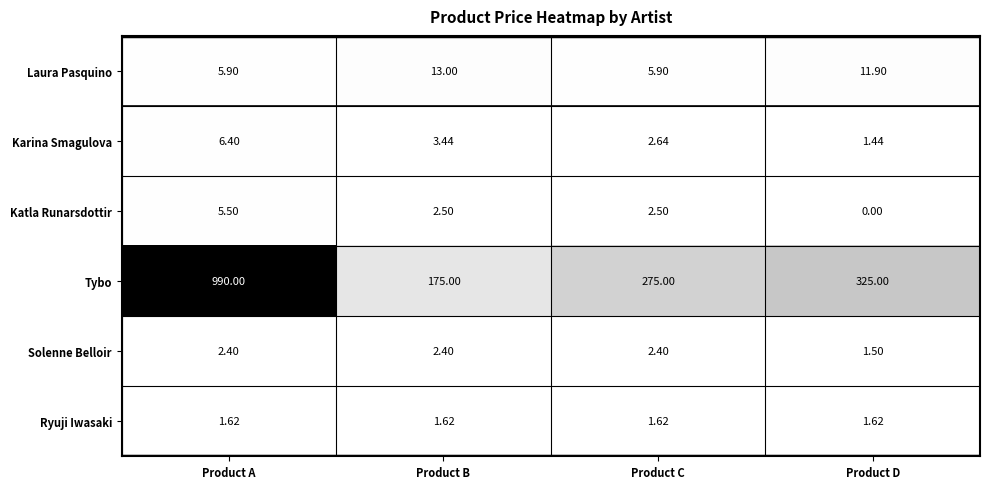

Which series changed the most between Product B and Product D?

Tybo